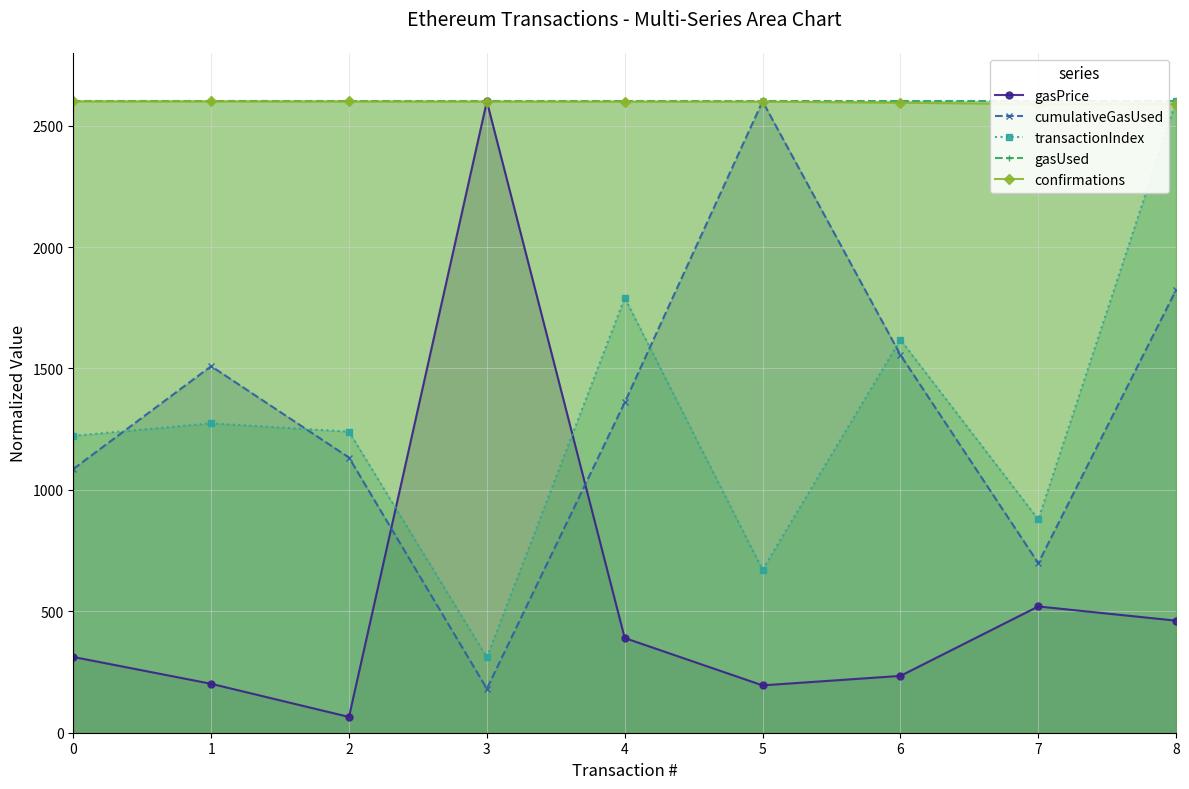

Is the value of transactionIndex at 6 greater than the value of gasUsed at 6?

No